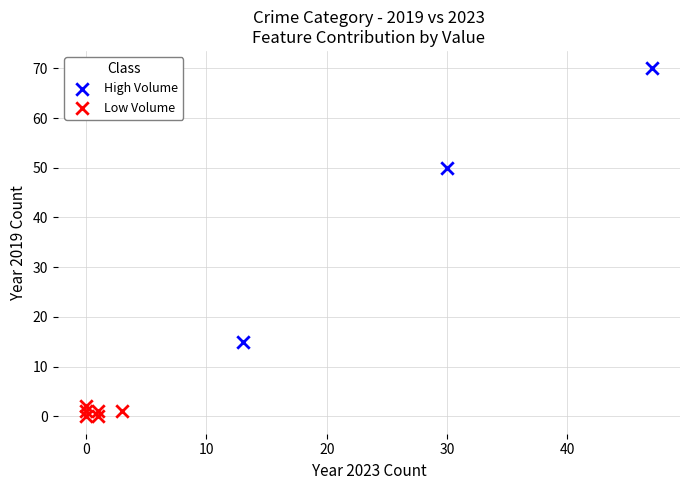

Which series reaches the maximum Y coordinate?

High Volume